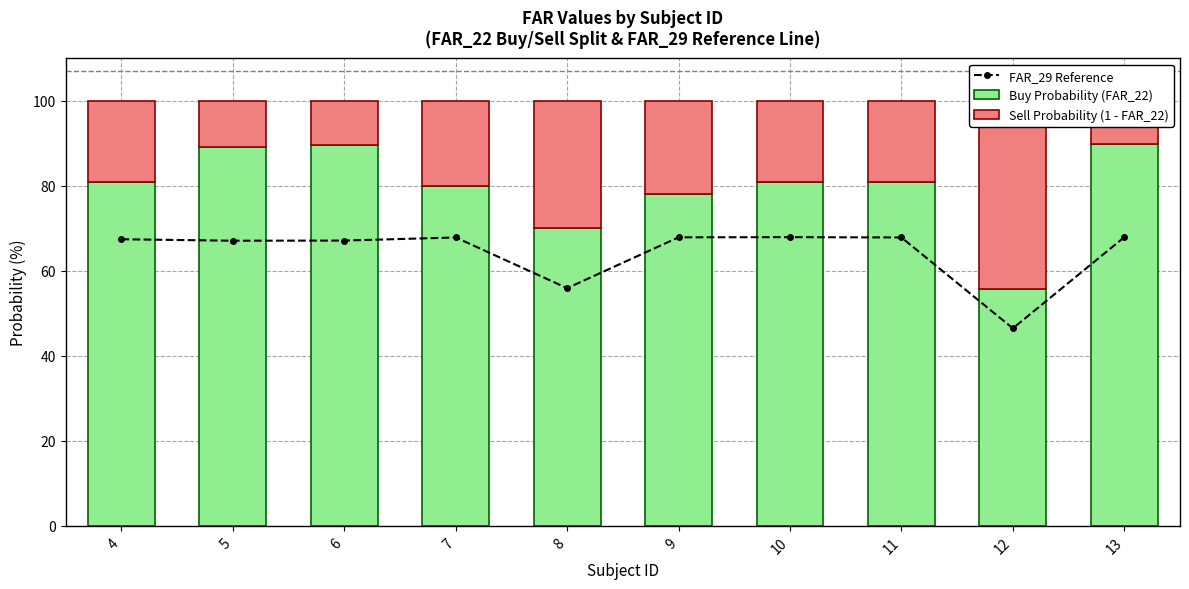

At which label does Buy Probability (FAR_22) reach its minimum?

12